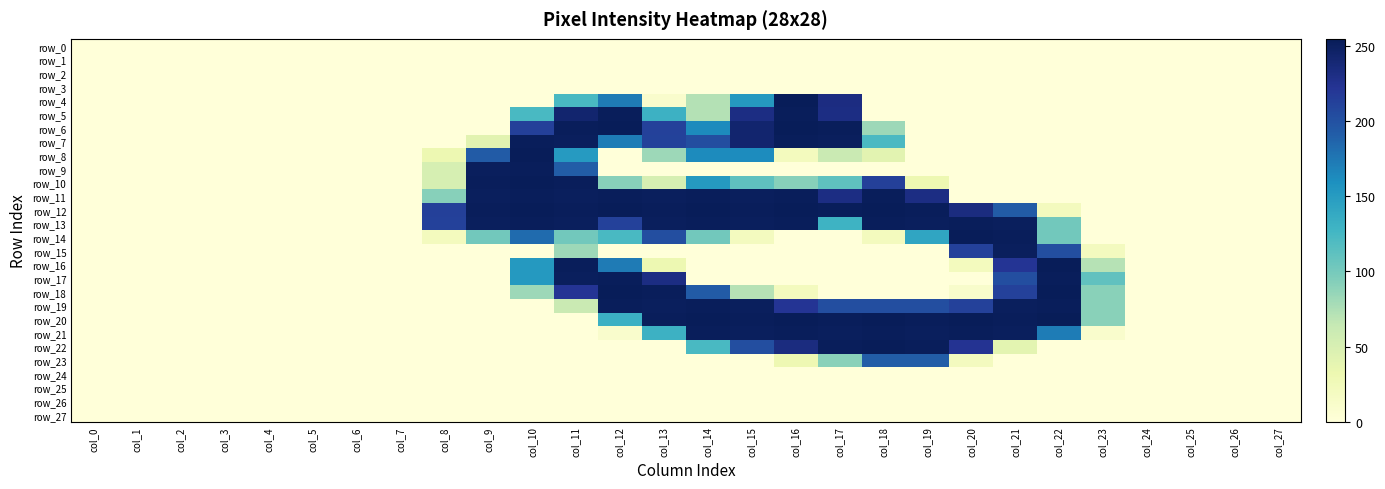

Which series has the widest spread of values?

row_20